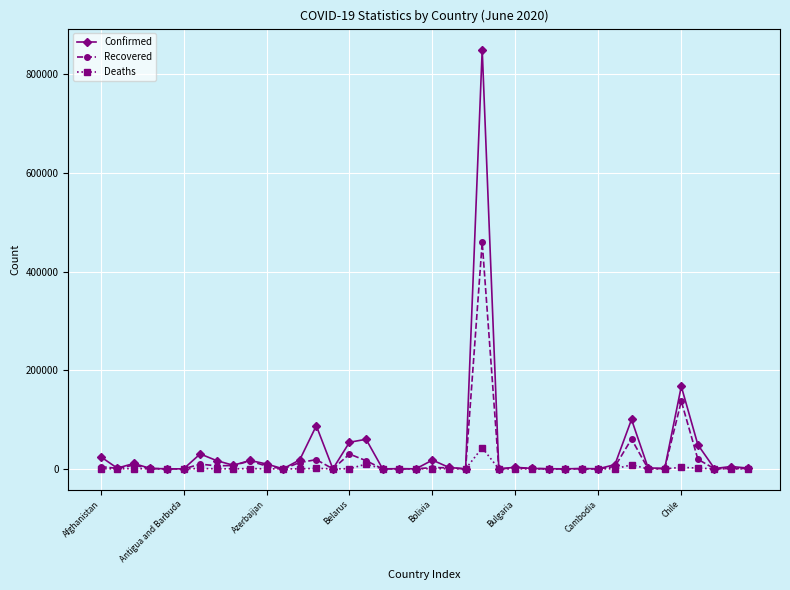

What is the greatest value displayed?

850514